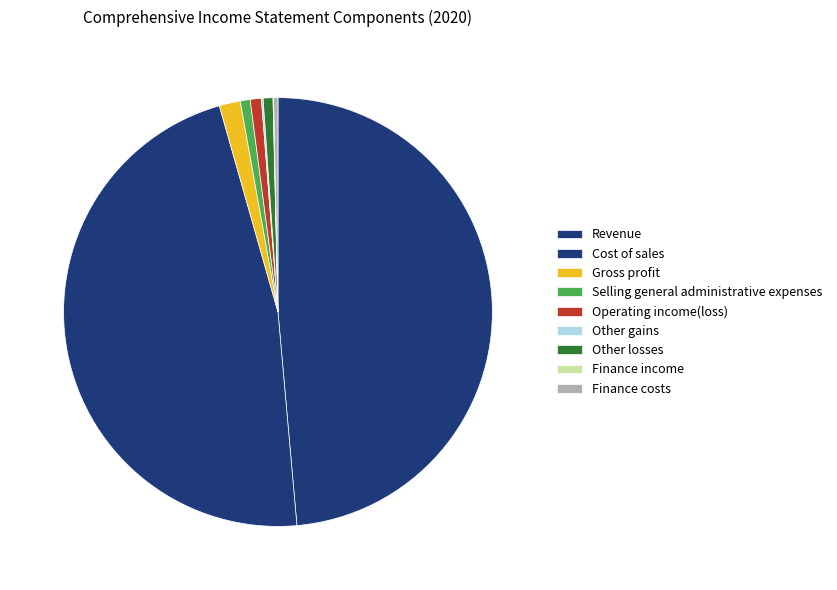

Which slice is the largest?

Revenue